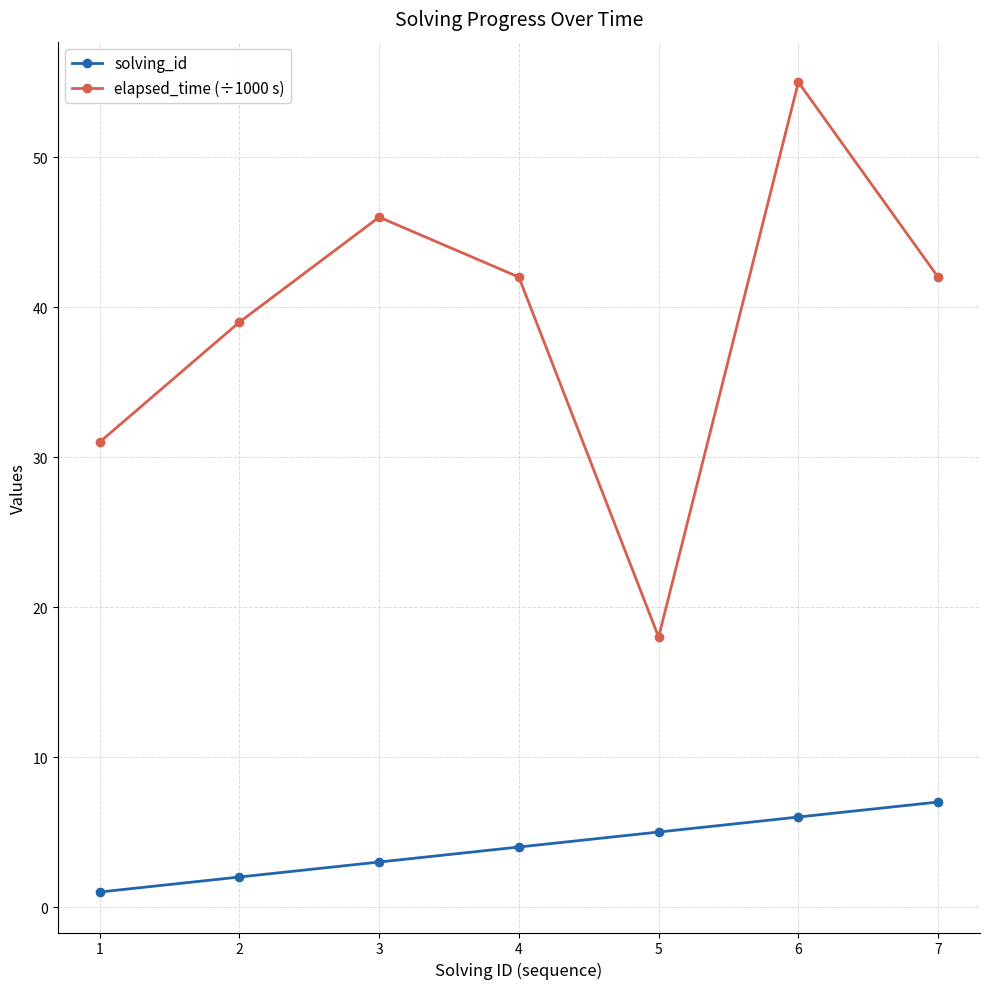

What is the difference between the maximum and second lowest values in the elapsed_time (÷1000 s) series?

24